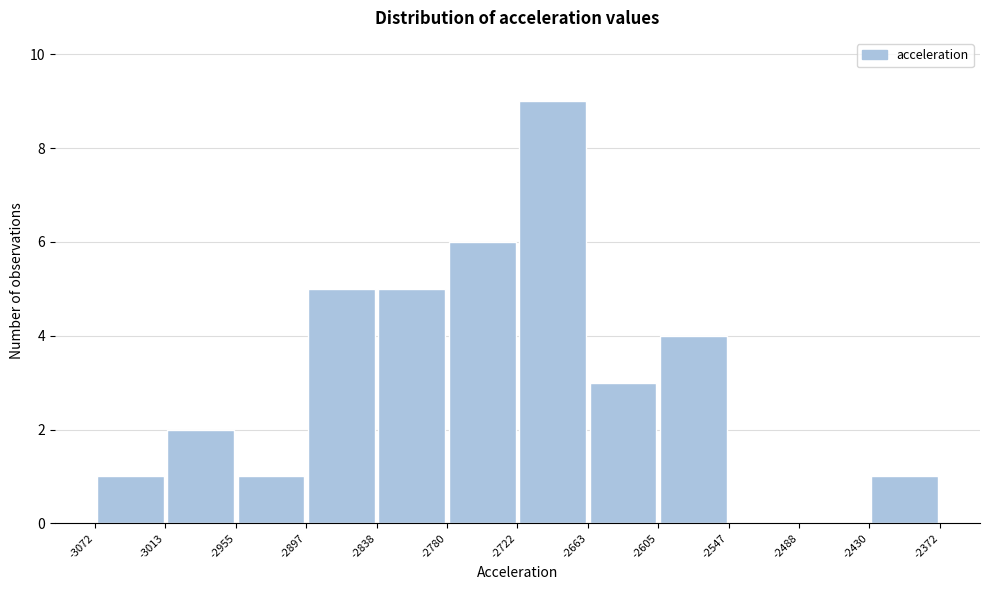

Over which range of the x-axis is the bar tallest?

-2722 to -2663